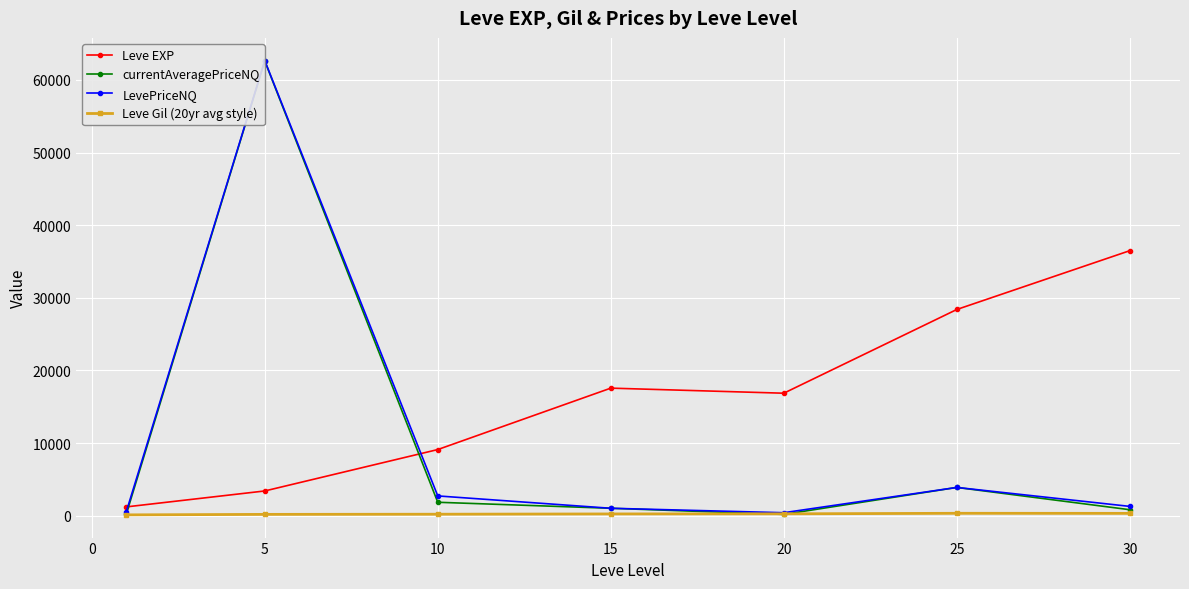

Is the value of Leve Gil (20yr avg style) at 25 greater than the value of Leve EXP at 20?

No